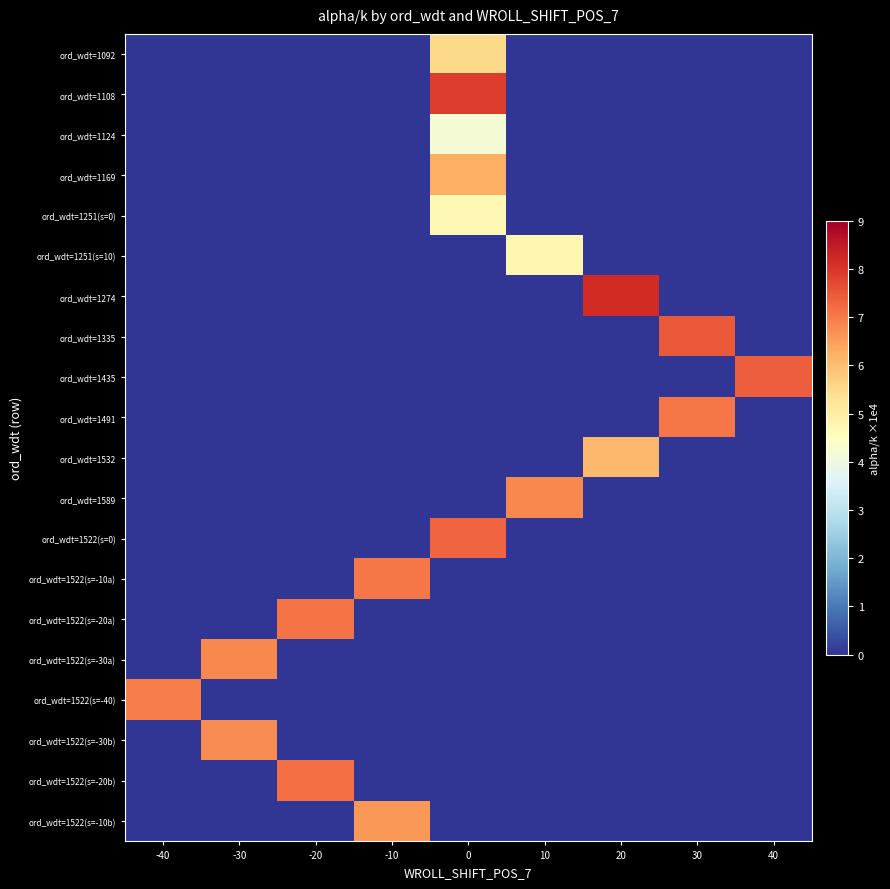

At how many categories does at least one series exceed 4?

9